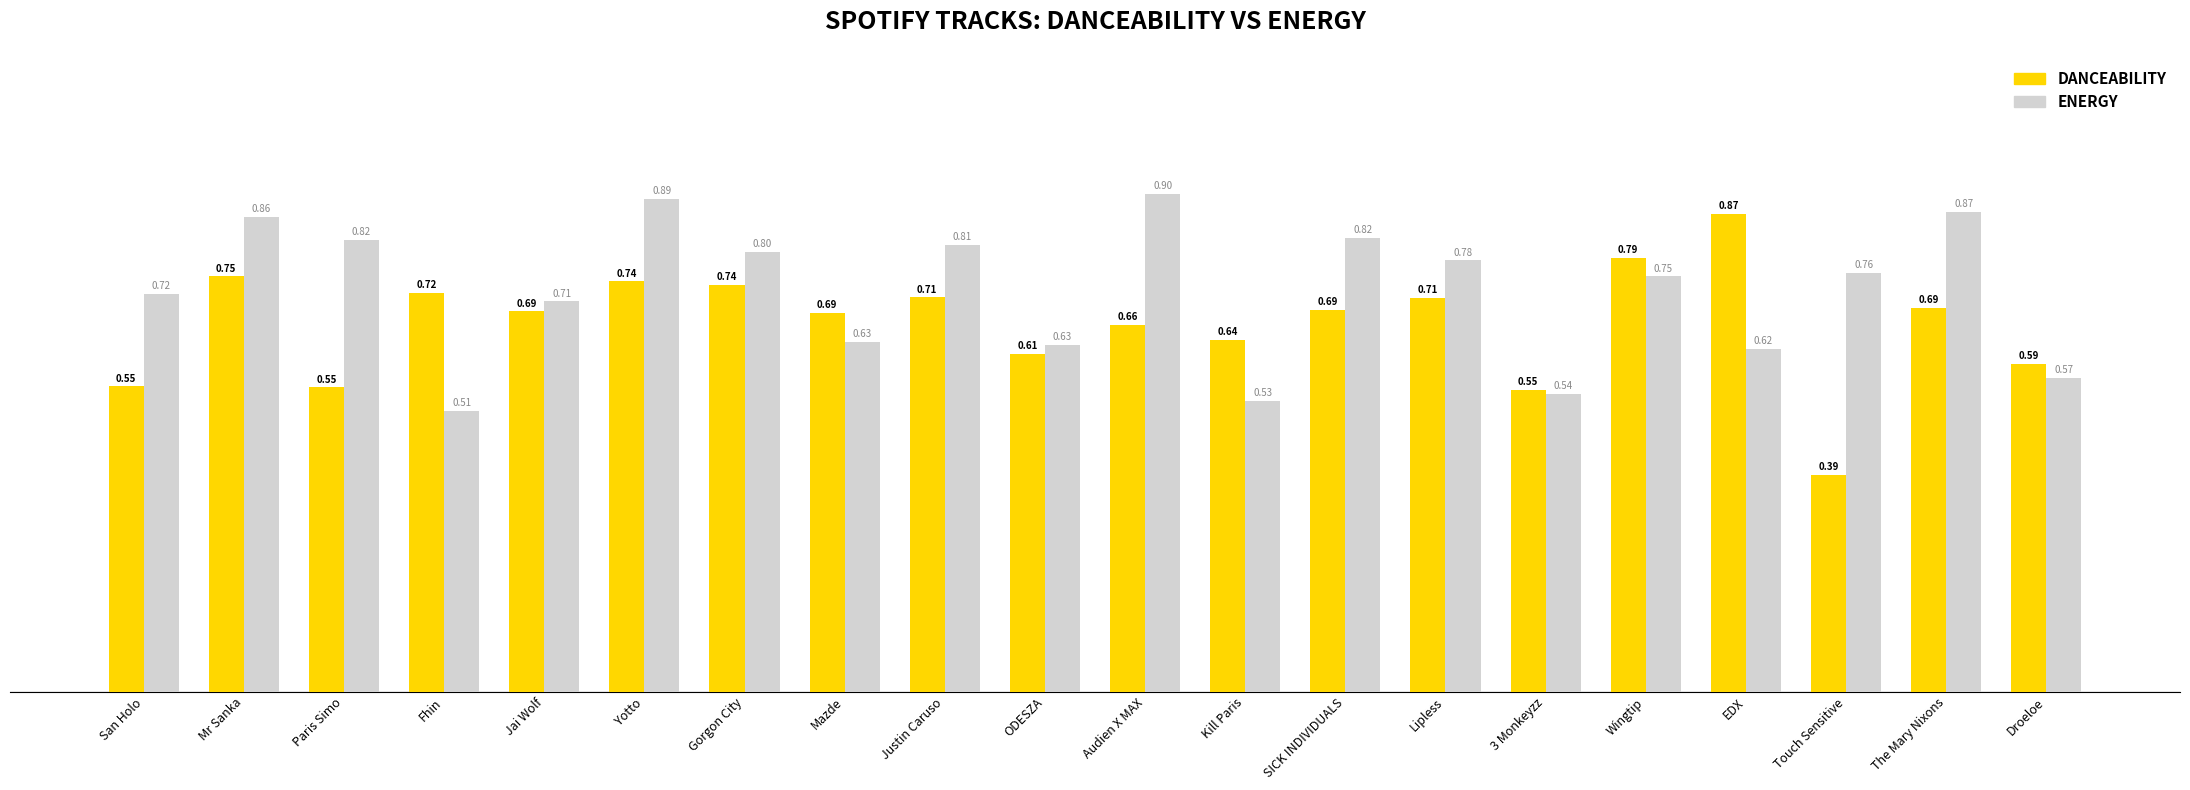

What is the spread (max minus min) of values at Paris Simo?

0.3